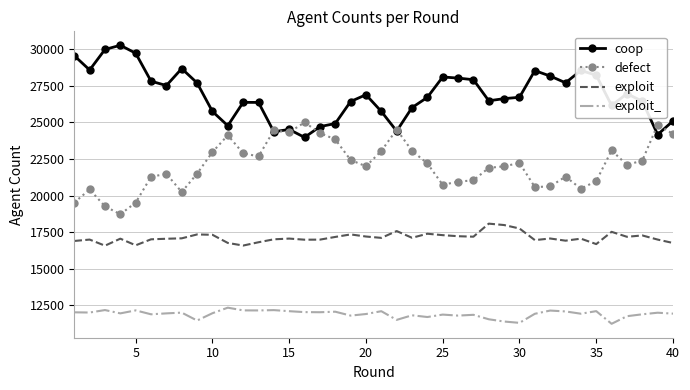

What is the highest value of the coop series?

30254